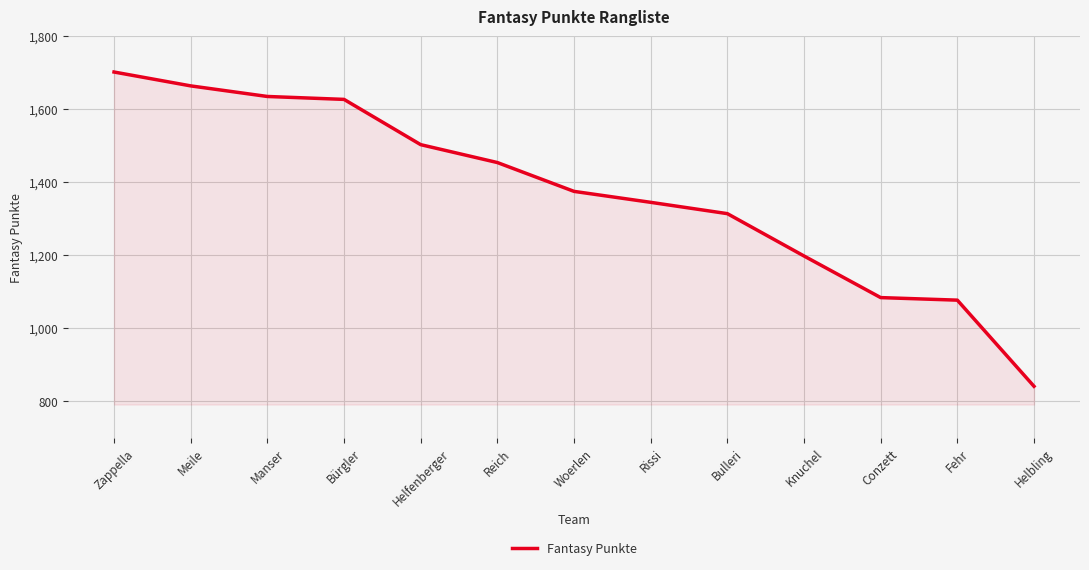

Which has a higher value, Zappella or Helbling?

Zappella